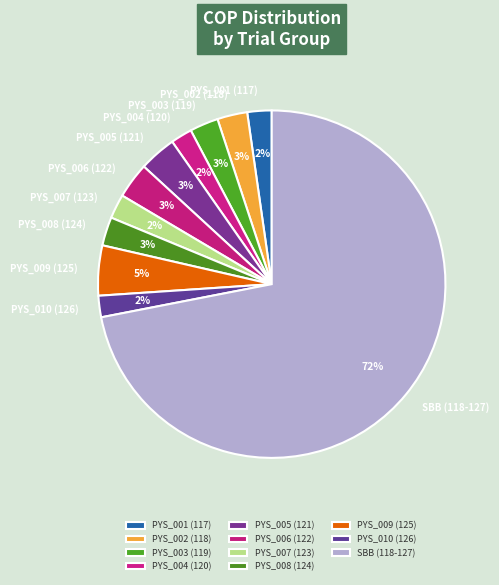

Count the number of slices in the pie.

11